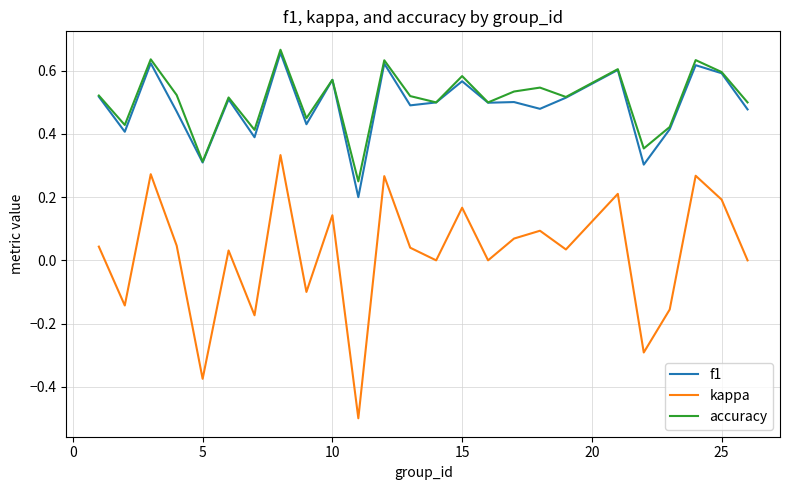

Which series has the largest total across all categories?

accuracy